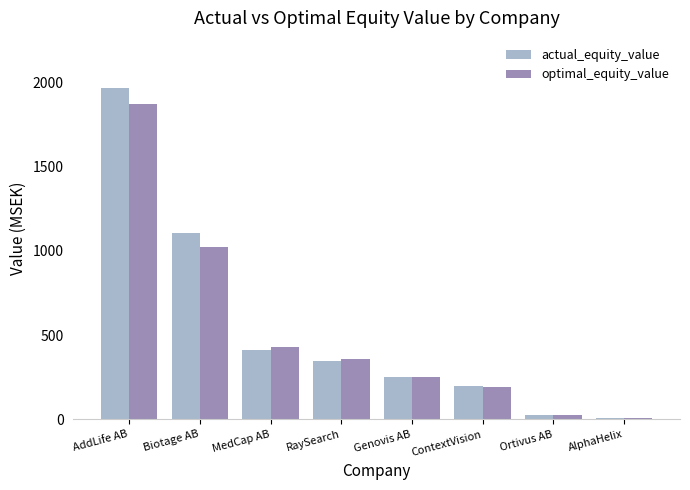

What is the smallest value displayed?

7.7